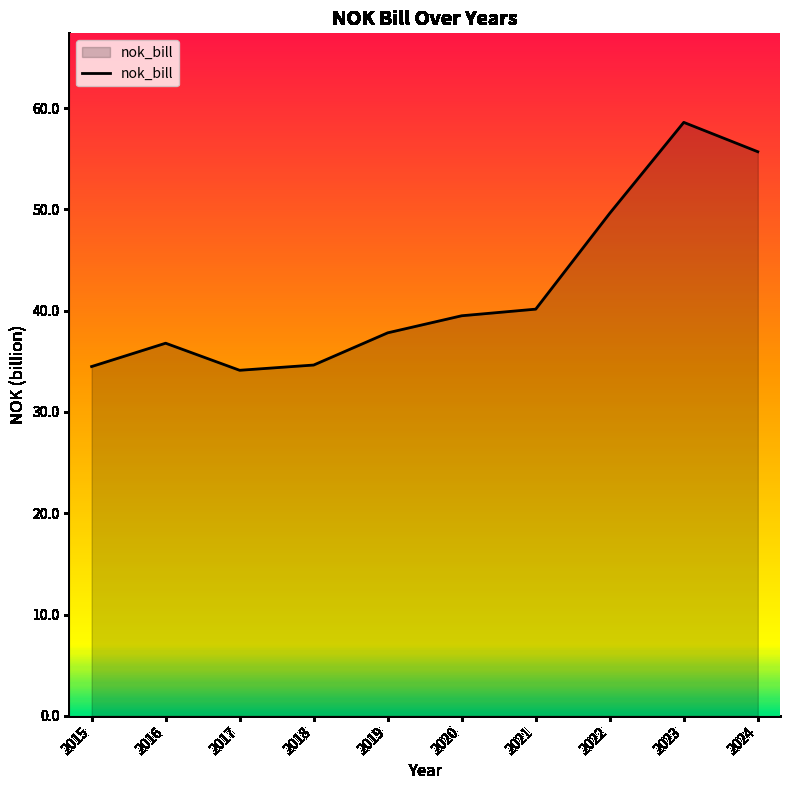

What is the smallest value displayed?

34.1